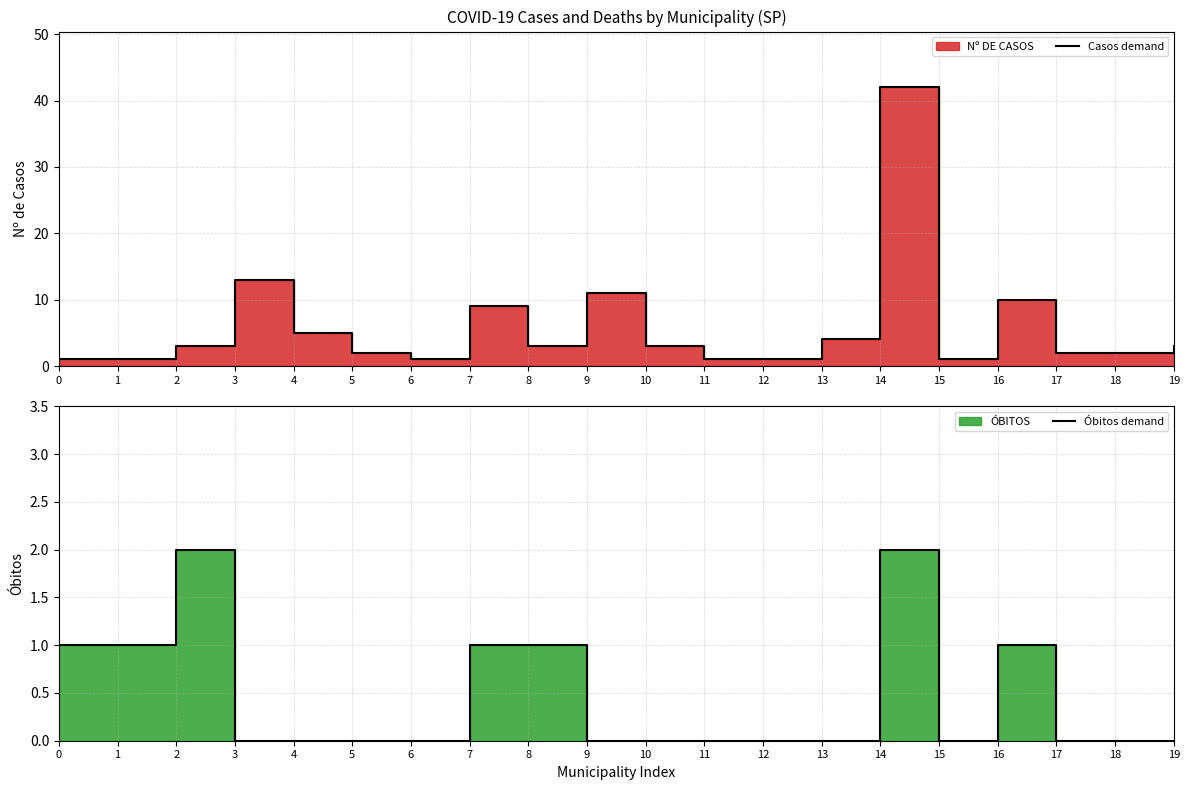

Which series has the largest total across all categories?

Casos demand